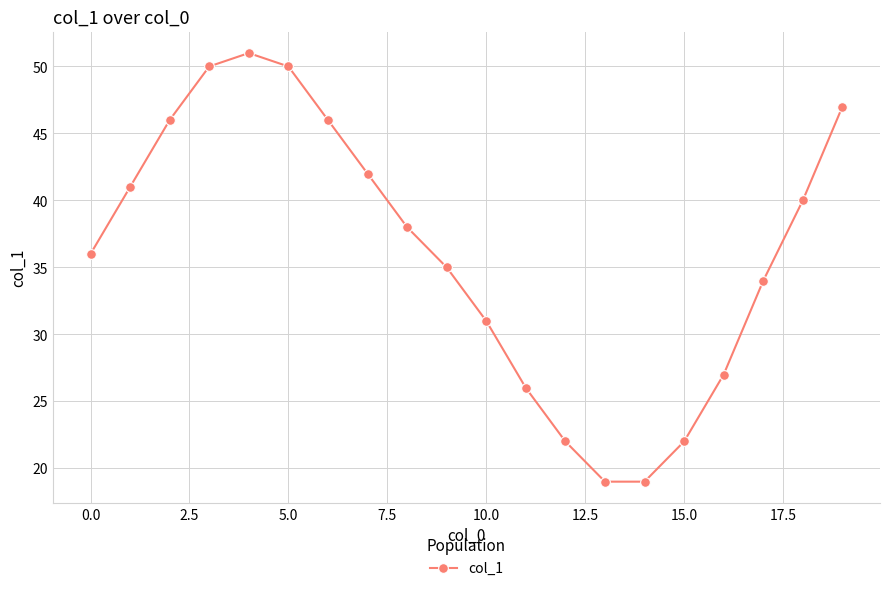

Reading right to left, list all the values displayed in this chart.

47	40	34	27	22	19	19	22	26	31	35	38	42	46	50	51	50	46	41	36